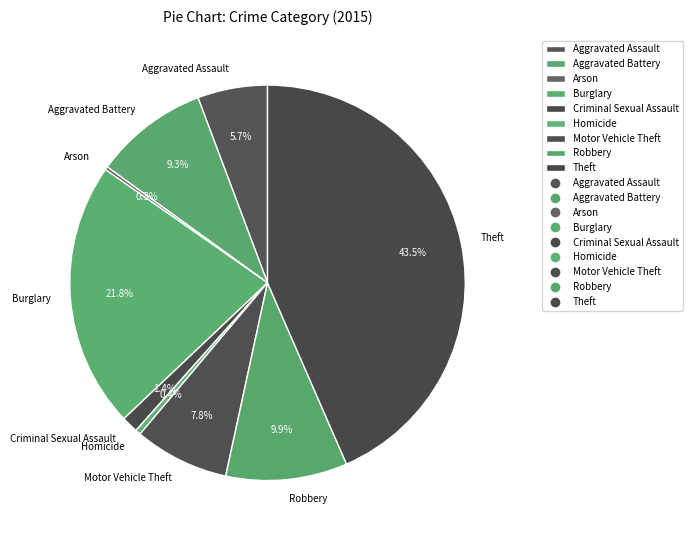

Is Criminal Sexual Assault the majority of the pie?

No